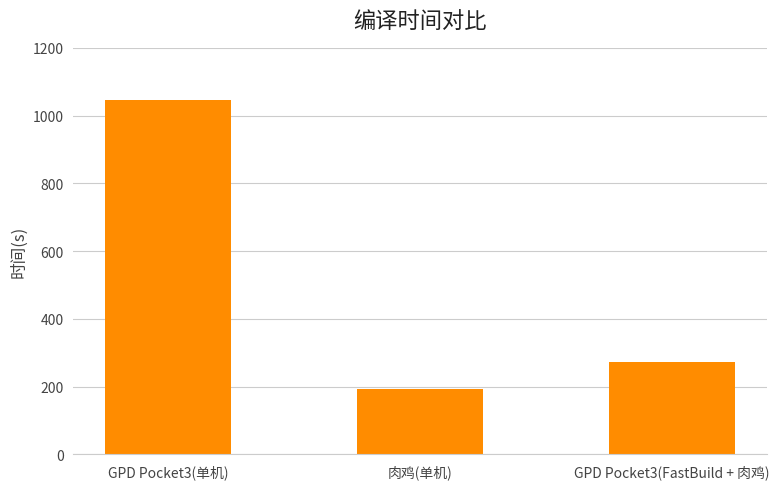

Which label corresponds to the smallest value in the chart?

肉鸡(单机)